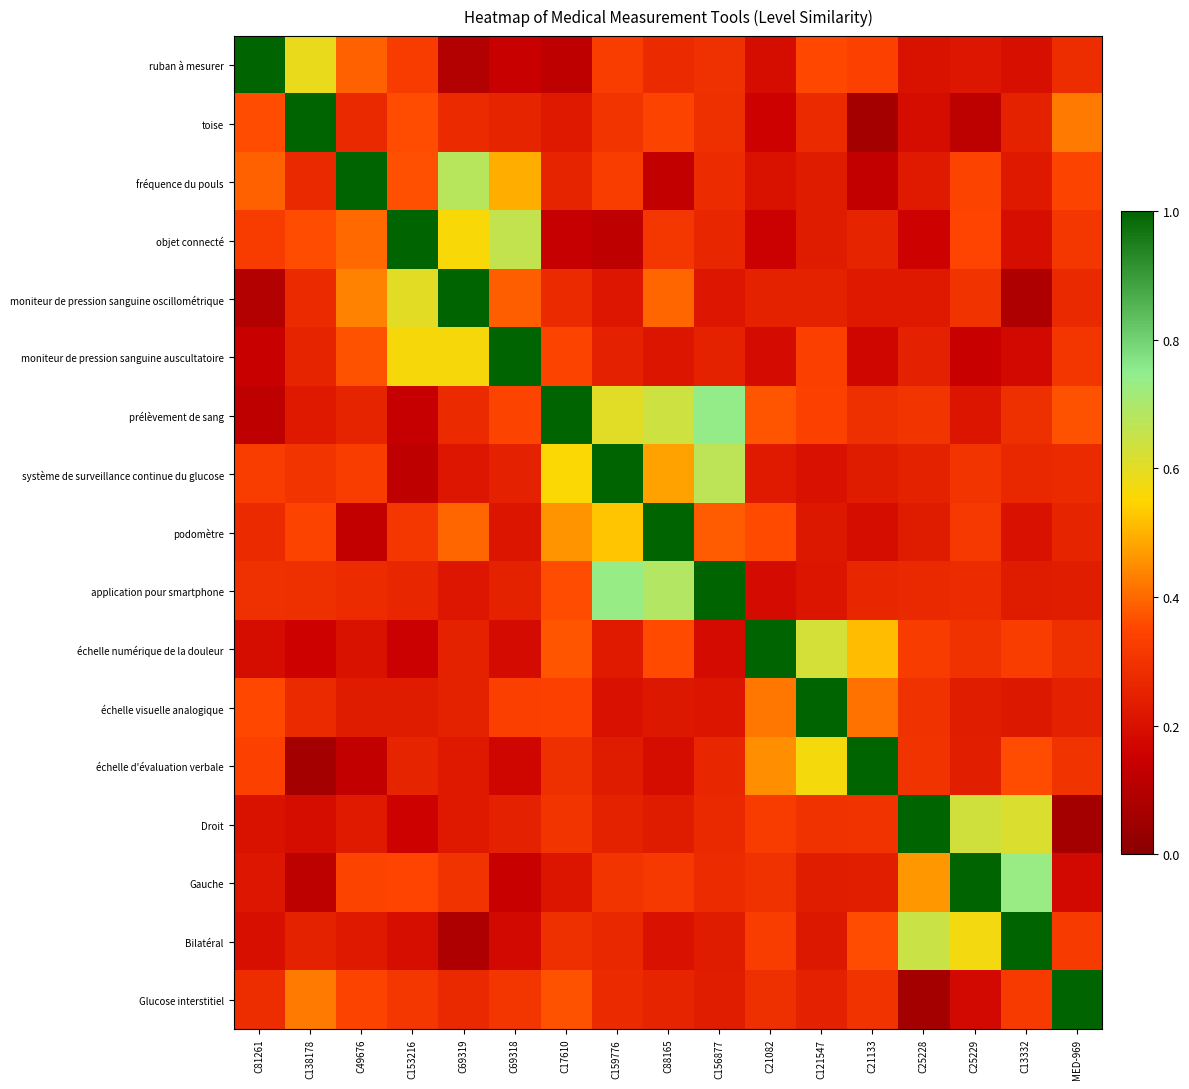

List the series in order of their peak value, highest first.

ruban à mesurer, toise, fréquence du pouls, objet connecté, moniteur de pression sanguine oscillométrique, moniteur de pression sanguine auscultatoire, prélèvement de sang, système de surveillance continue du glucose, podomètre, application pour smartphone, échelle numérique de la douleur, échelle visuelle analogique, échelle d'évaluation verbale, Droit, Gauche, Bilatéral, Glucose interstitiel